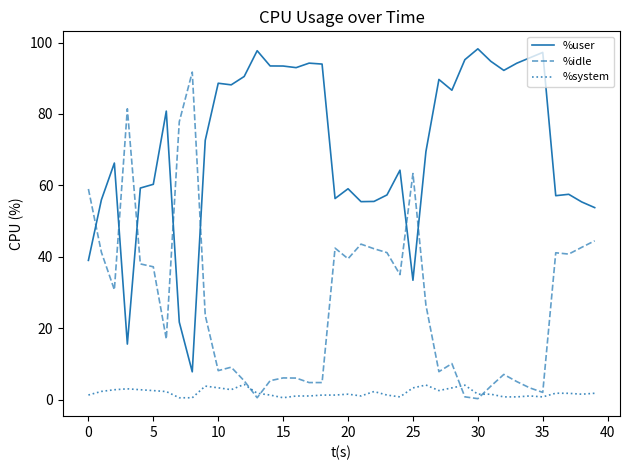

What is the maximum value for %idle?

91.7